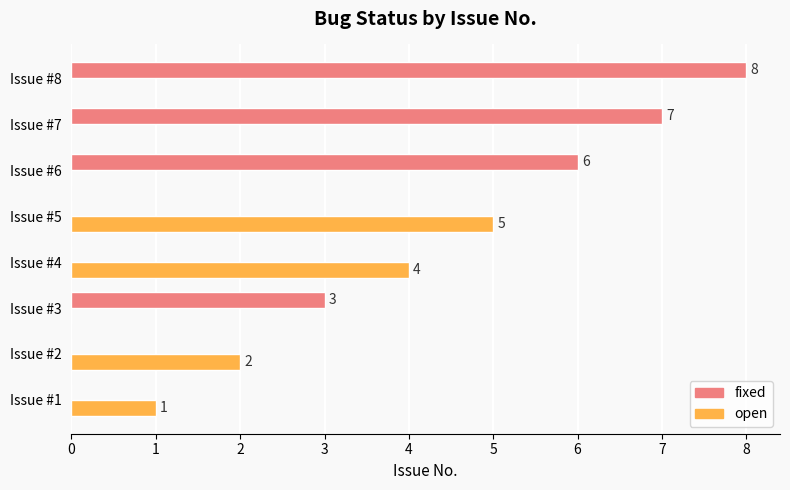

Which label corresponds to the largest value in the chart?

Issue #8